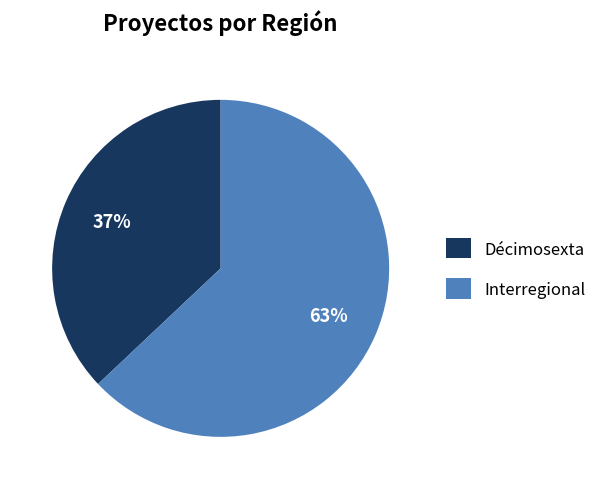

What is the ratio of the value at Interregional to the value at Décimosexta?

1.7